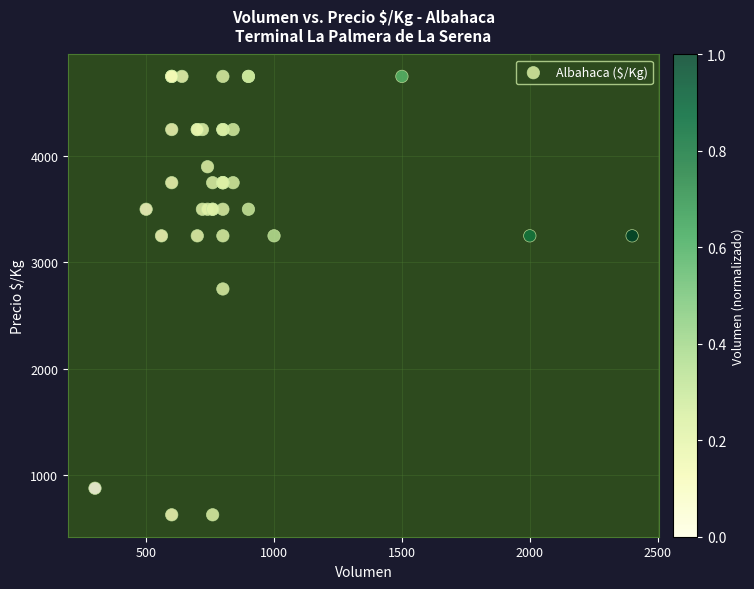

What Y value in the scatter plot is closest to 2687?

2750